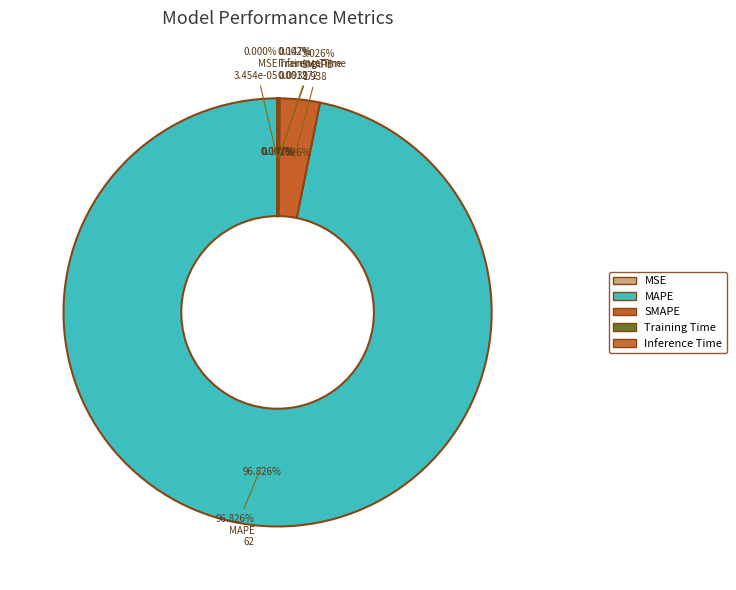

To the nearest percent, what is the average slice percentage?

20%